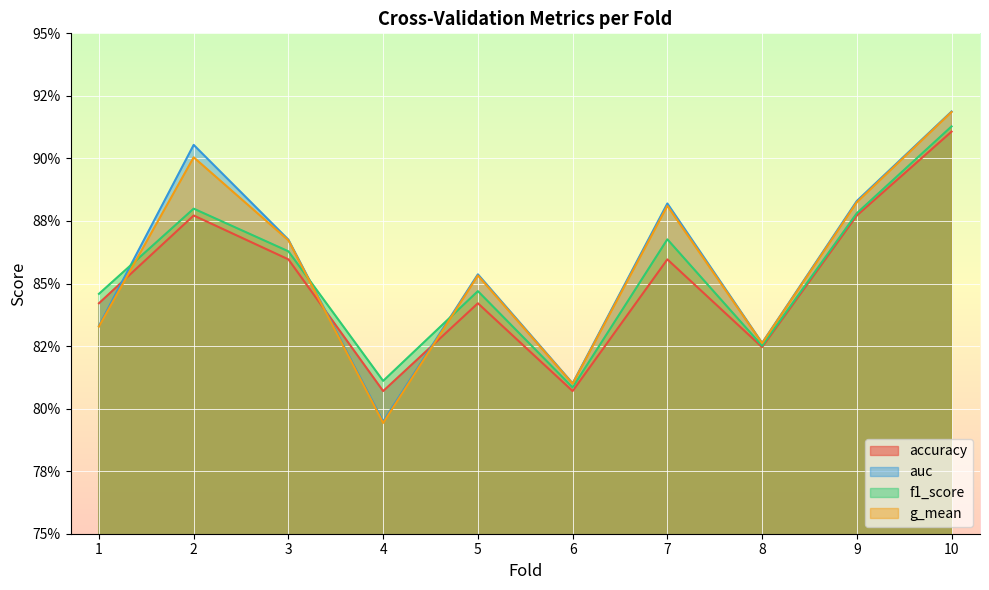

Reading right to left, transcribe all the data shown in this chart.

accuracy: 0.9	0.9	0.8	0.9	0.8	0.8	0.8	0.9	0.9	0.8
auc: 0.9	0.9	0.8	0.9	0.8	0.9	0.8	0.9	0.9	0.8
f1_score: 0.9	0.9	0.8	0.9	0.8	0.8	0.8	0.9	0.9	0.8
g_mean: 0.9	0.9	0.8	0.9	0.8	0.9	0.8	0.9	0.9	0.8